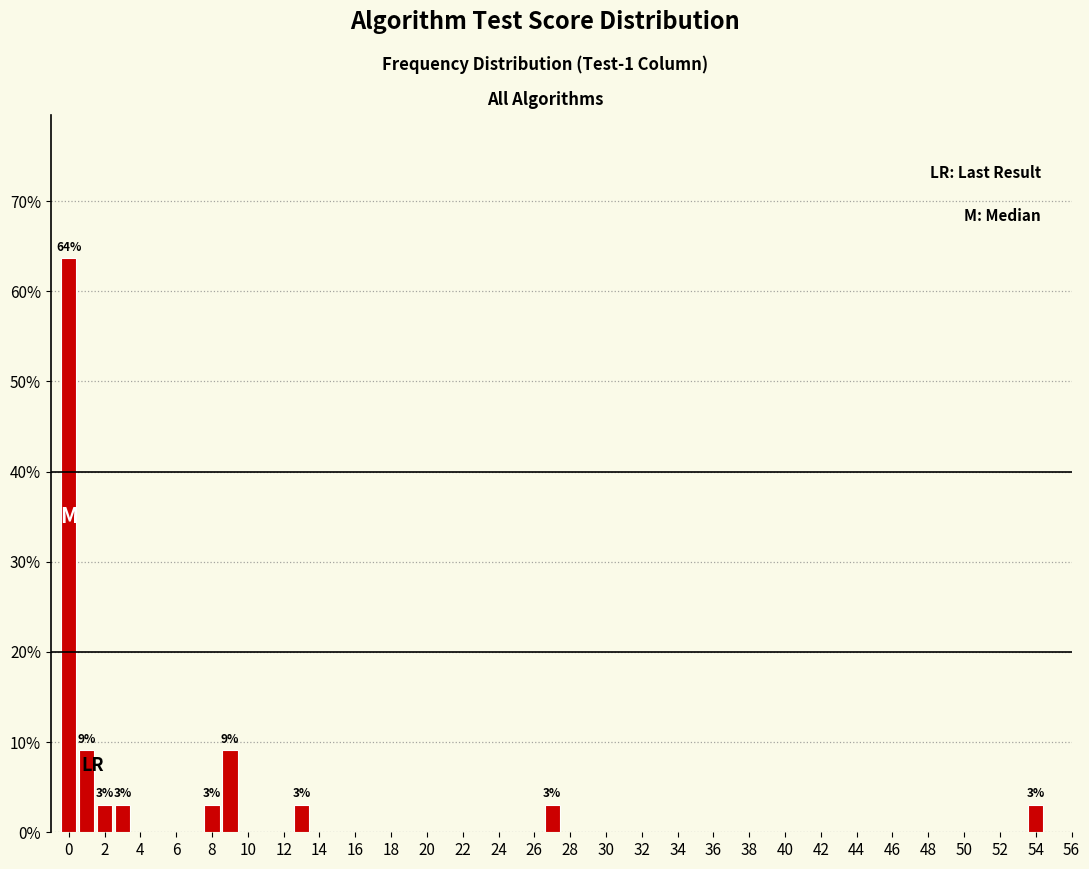

Over which range of the x-axis is the bar tallest?

-0.5 to 0.5